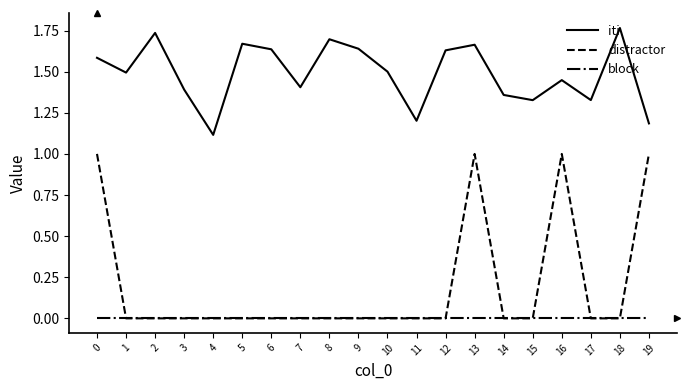

Which series changed the most between 0 and 10?

distractor